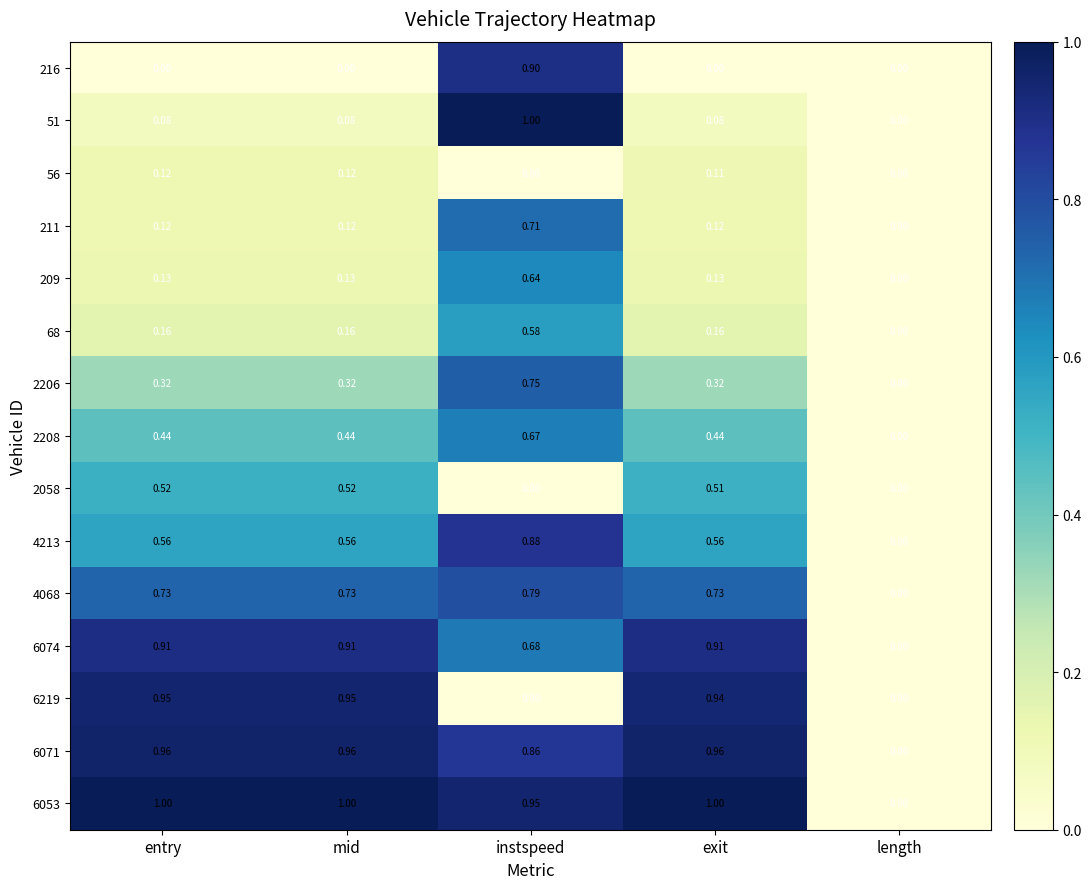

Is the value of 6074 at exit greater than the value of 2206 at entry?

Yes